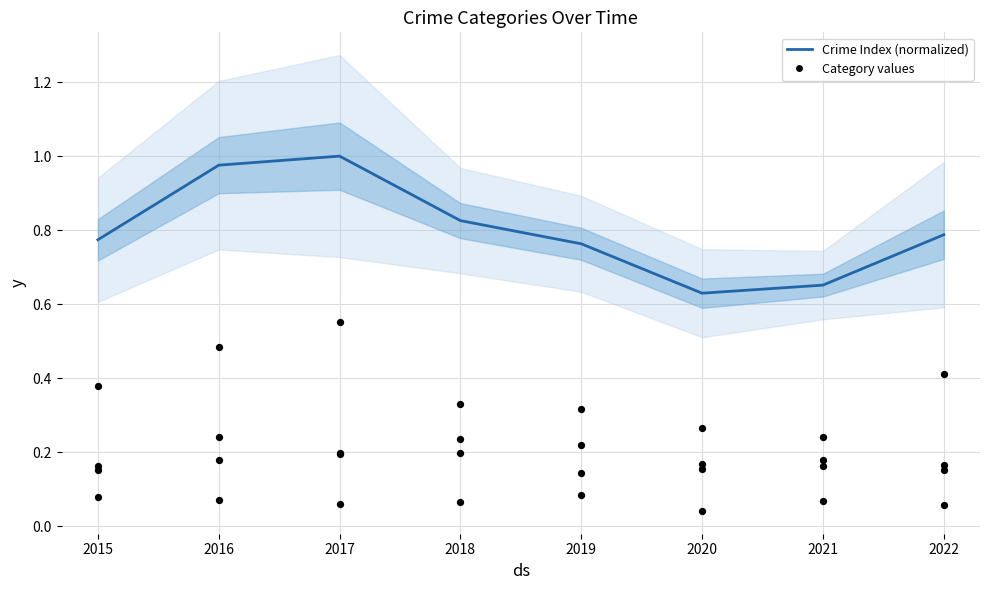

What is the change in value from 2017 to 2020?

-0.4